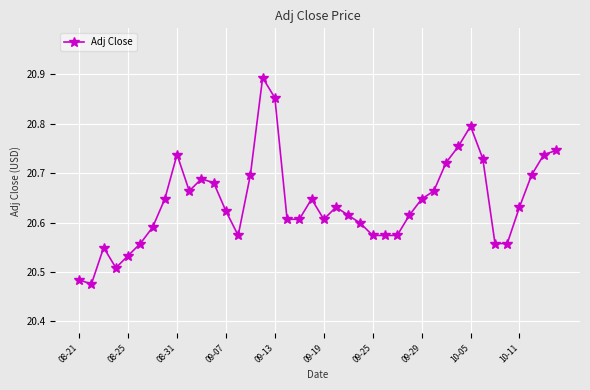

What is the sum of all values?

825.6